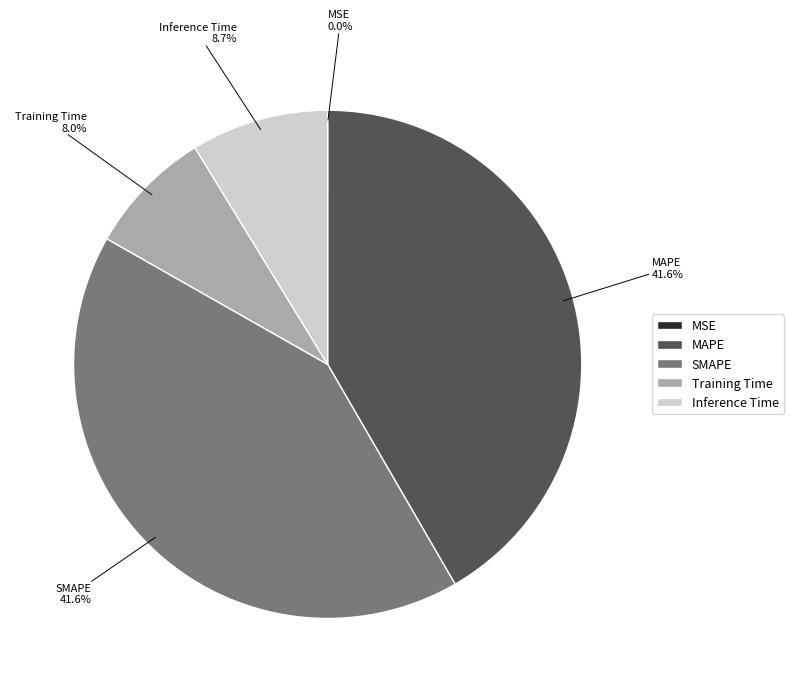

What percentage is the SMAPE slice, to the nearest percent?

42%